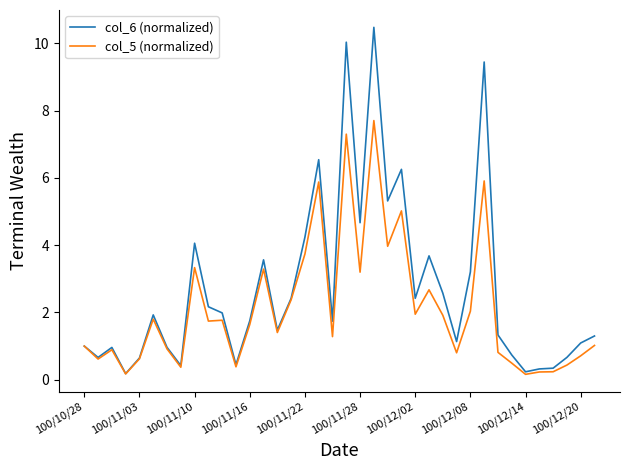

Which series has the widest spread of values?

col_6 (normalized)